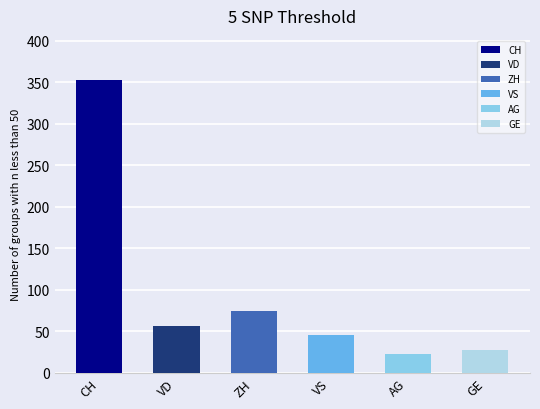

Which has a higher value, VD or VS?

VD